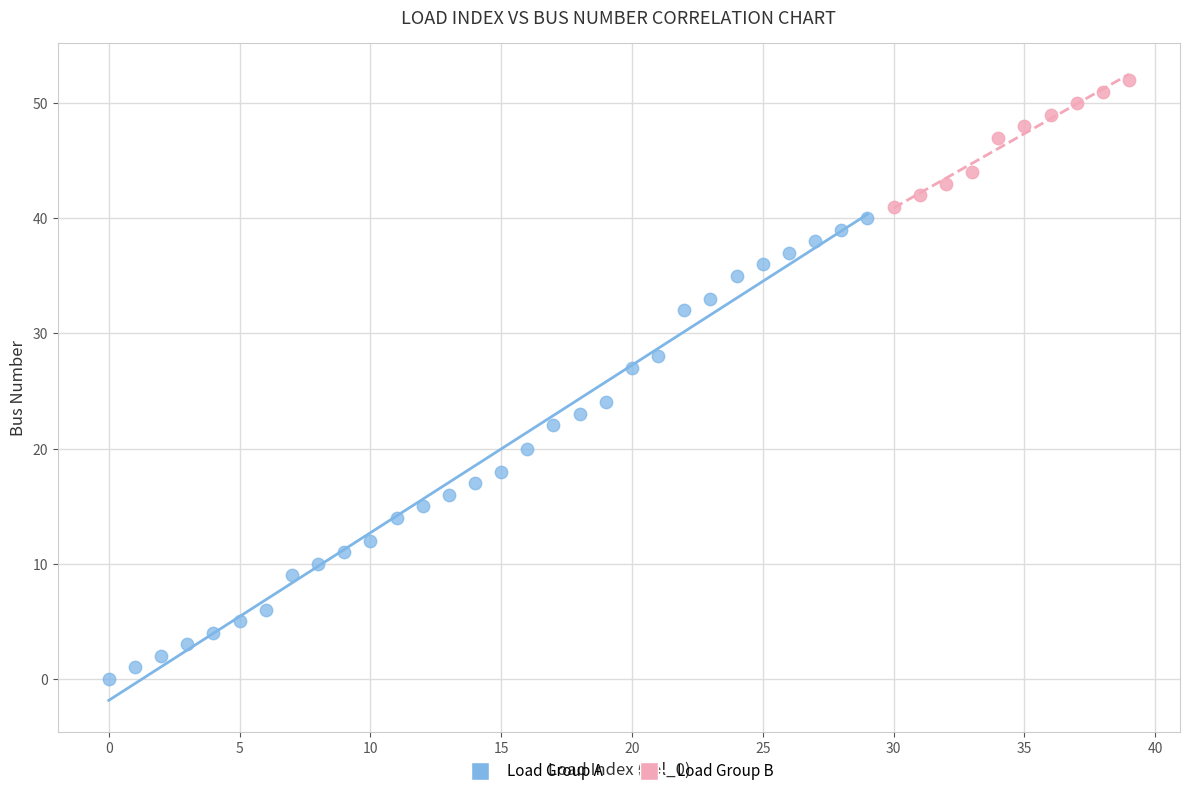

Which series has the widest spread of Y values?

Load Group A